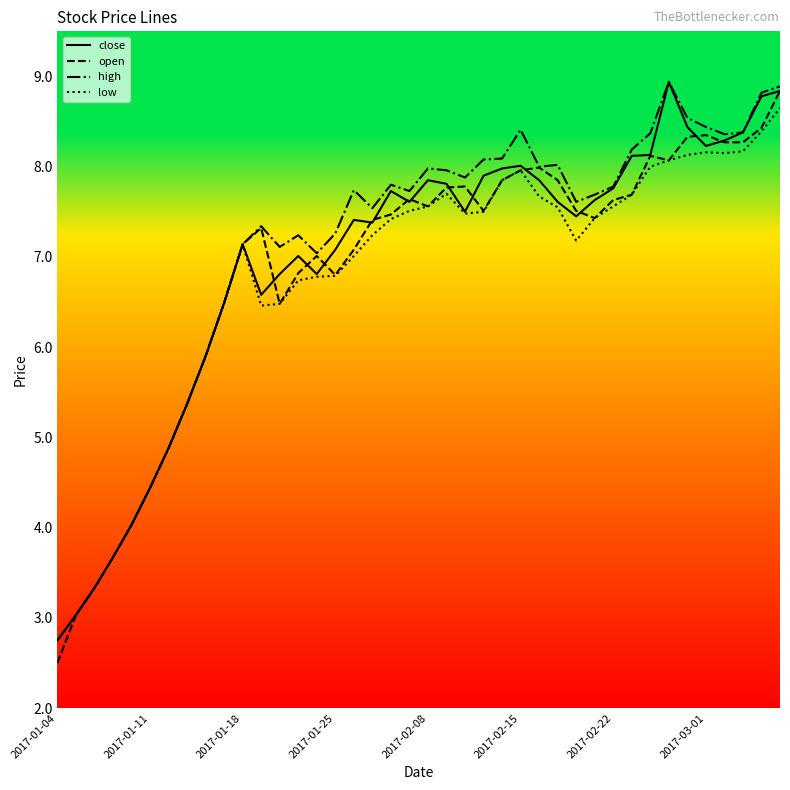

What is the smallest value displayed?

2.5